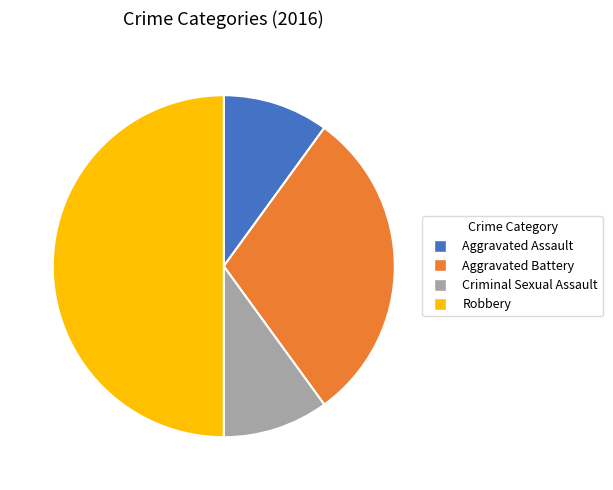

Does Aggravated Battery represent more than half of the total?

No